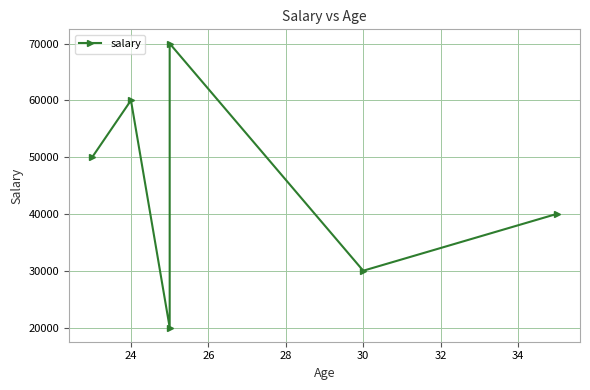

Which has a higher value, 26 or 24?

24